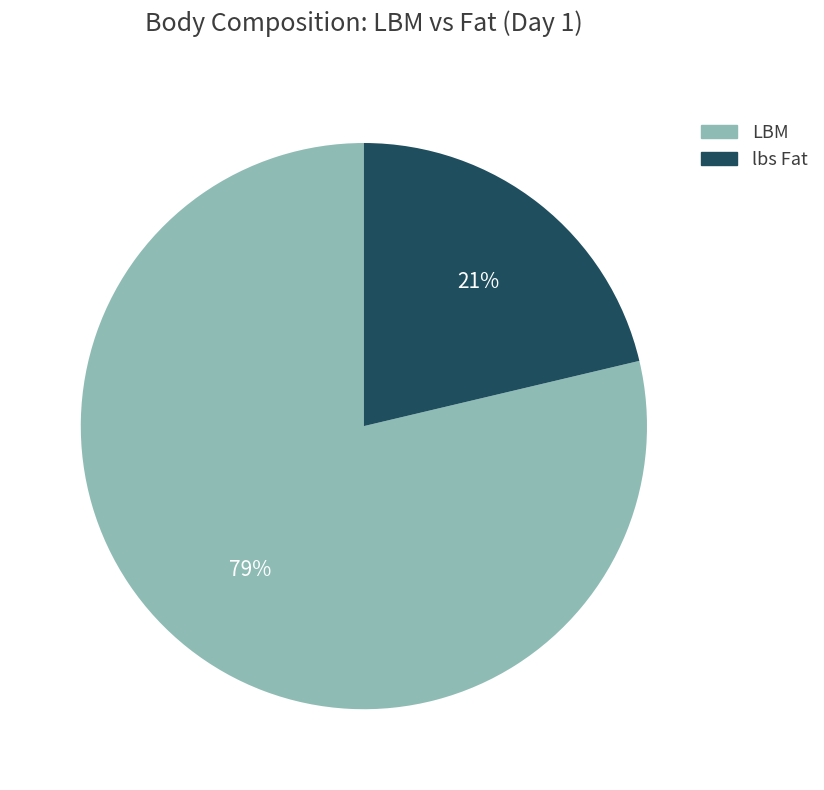

To the nearest percent, what is the average slice percentage?

50%